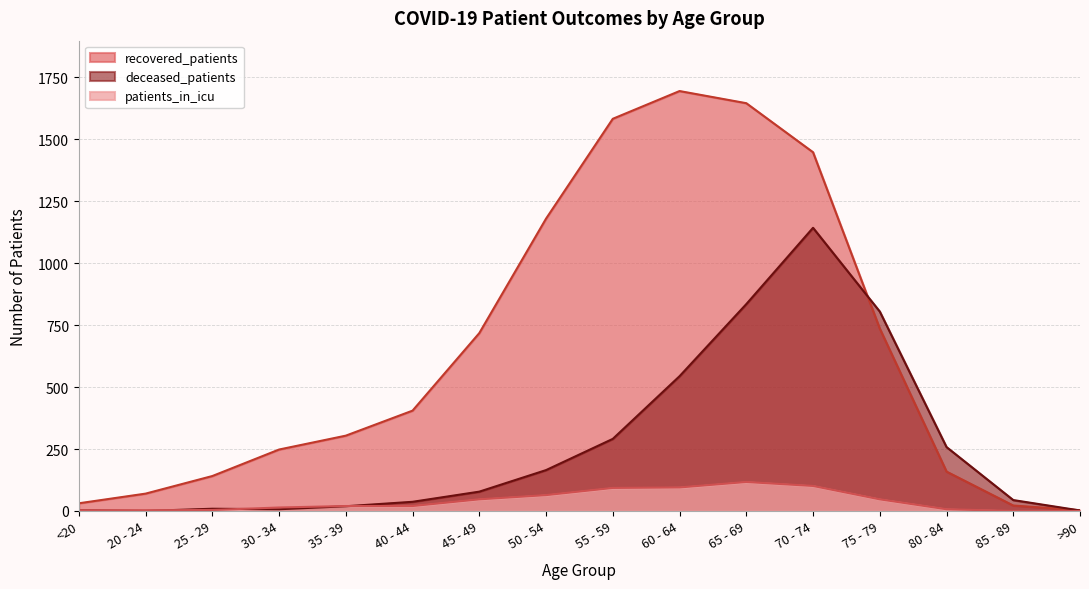

List the series in order of their peak value, highest first.

recovered_patients, deceased_patients, patients_in_icu